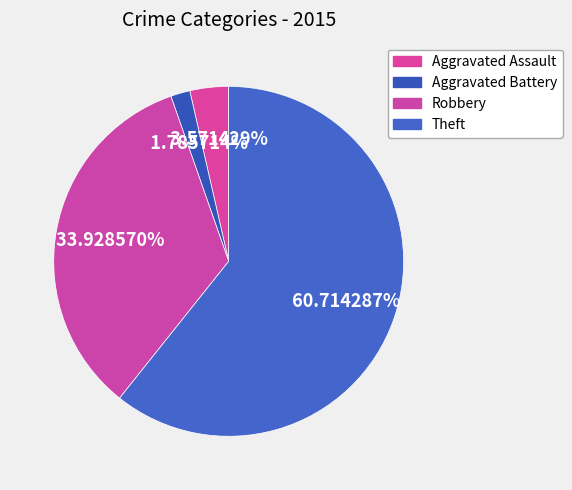

What is the majority slice?

Theft